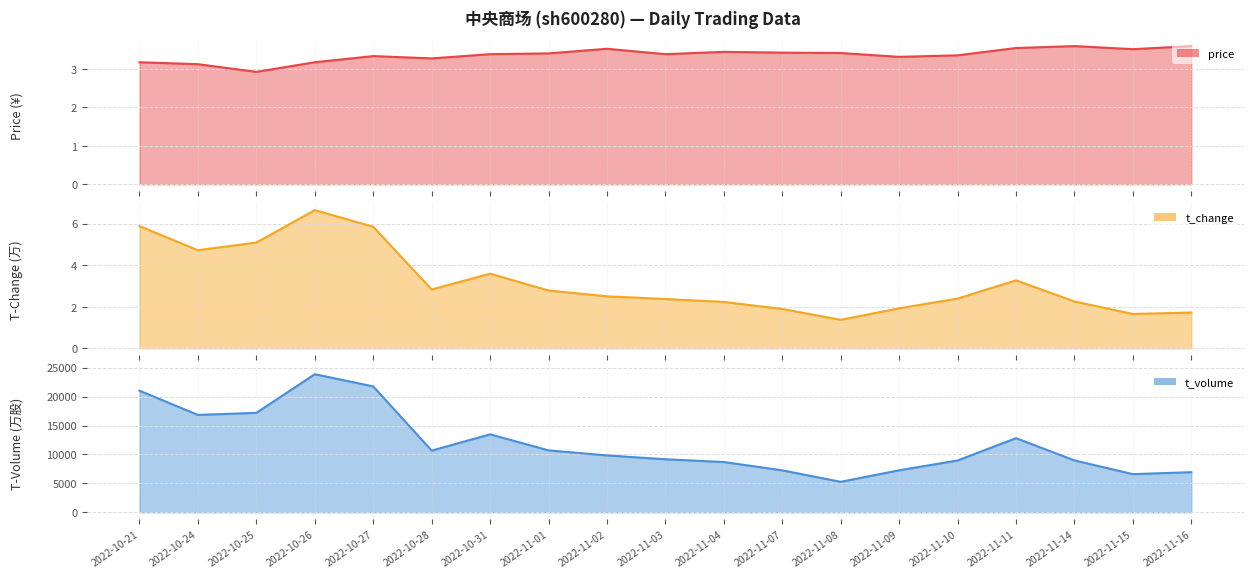

True or false: price and t_volume cross at least once.

False